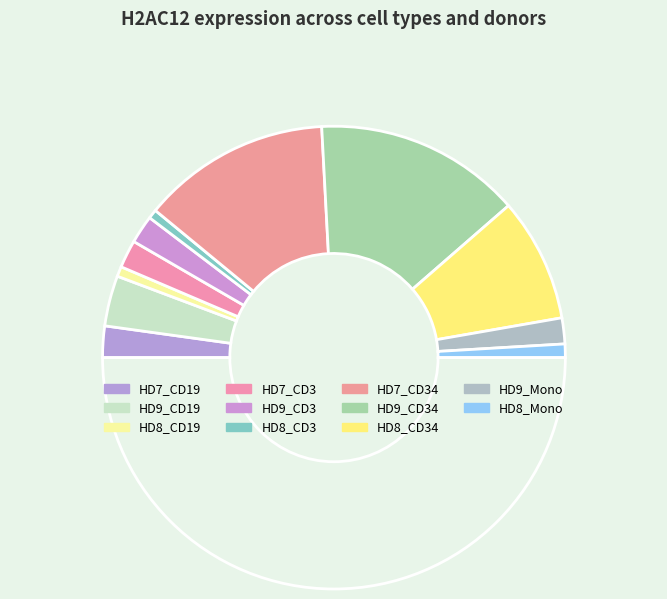

Which category has the smallest portion of the pie?

HD8_CD3